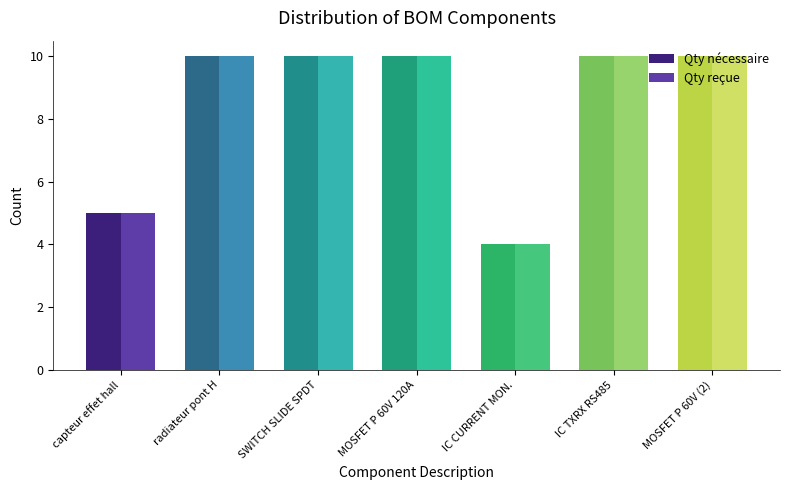

How many Qty reçue values are between 5 and 10?

6